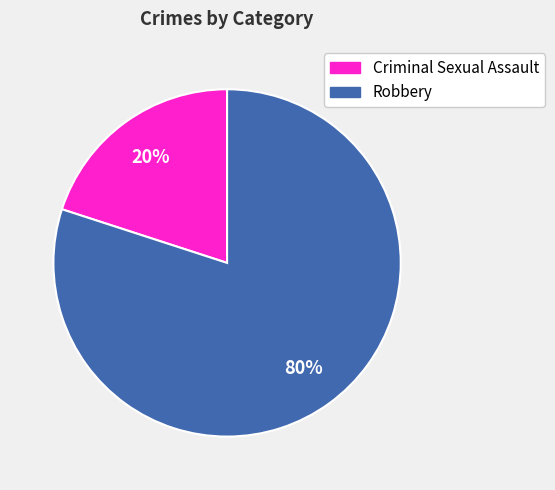

To the nearest percent, what portion does Robbery represent?

80%